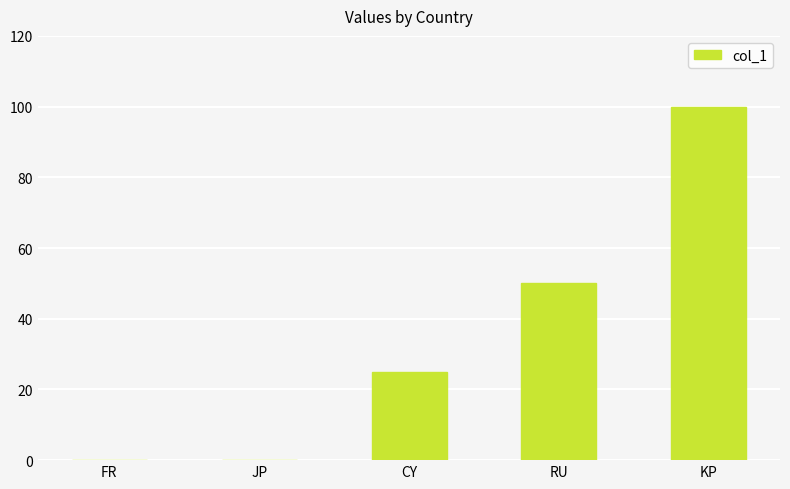

What is the sum of all values?

175